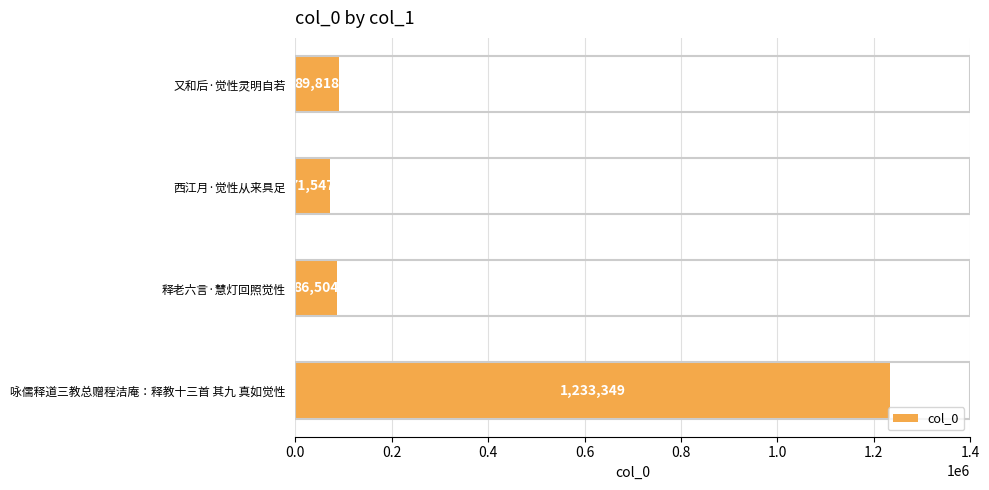

What is the change in value from 释老六言·慧灯回照觉性 to 咏儒释道三教总赠程洁庵：释教十三首 其九 真如觉性?

+1146845